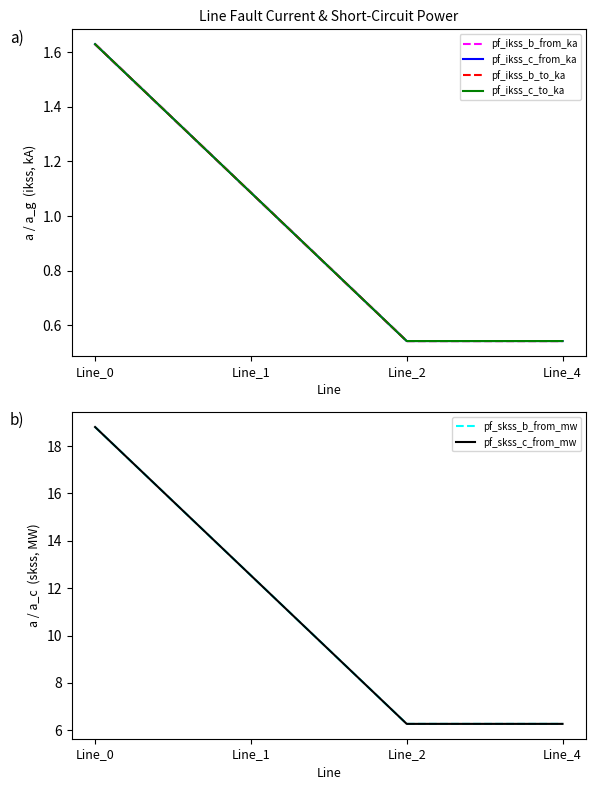

True or false: pf_skss_b_from_mw has more than 1 points higher than both neighbors.

False